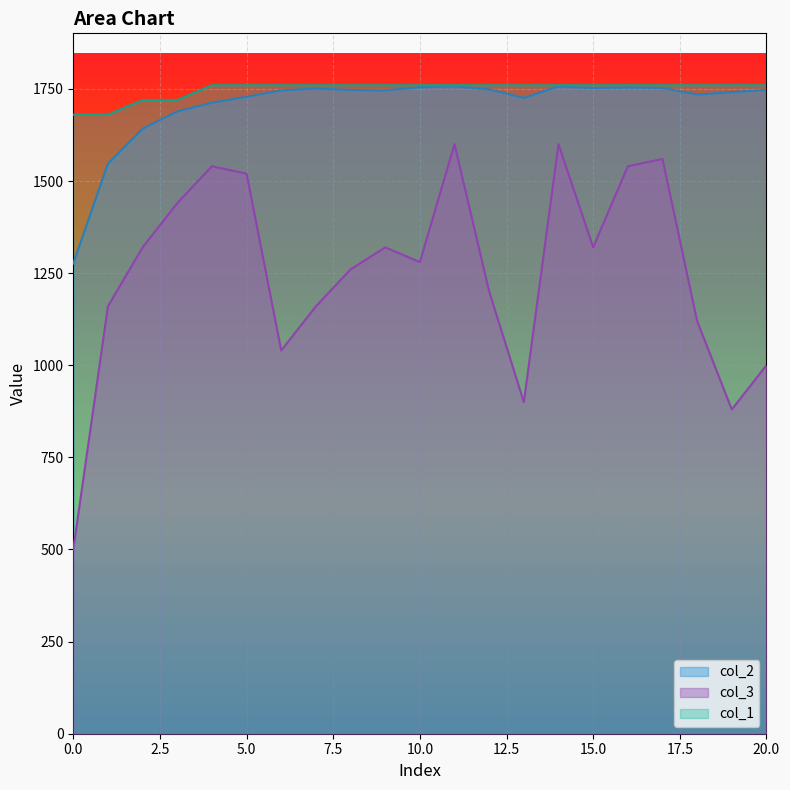

What is the difference between the col_3 values at 1 and 4?

380.0